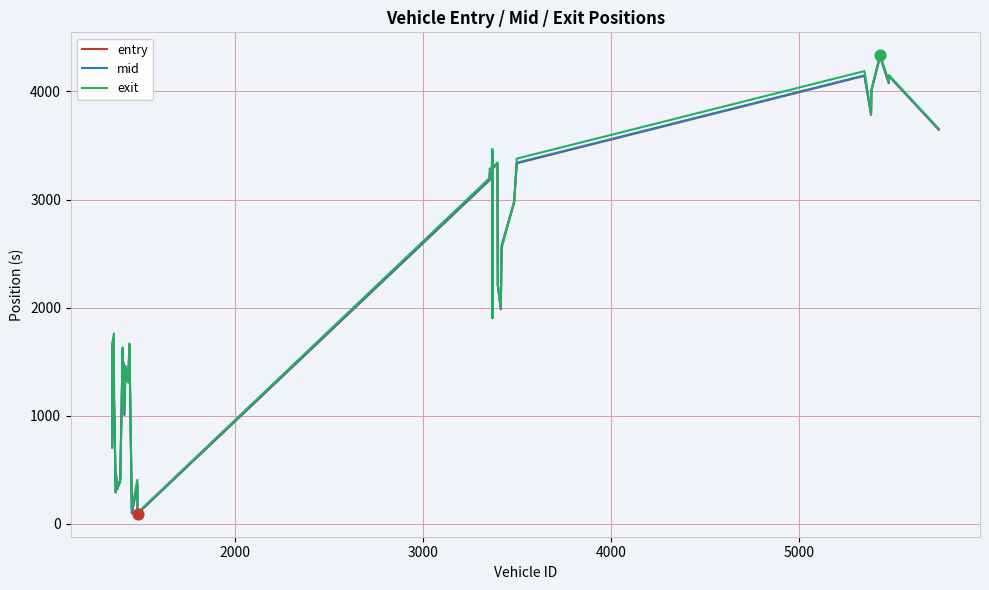

At how many categories does at least one series exceed 3755?

6